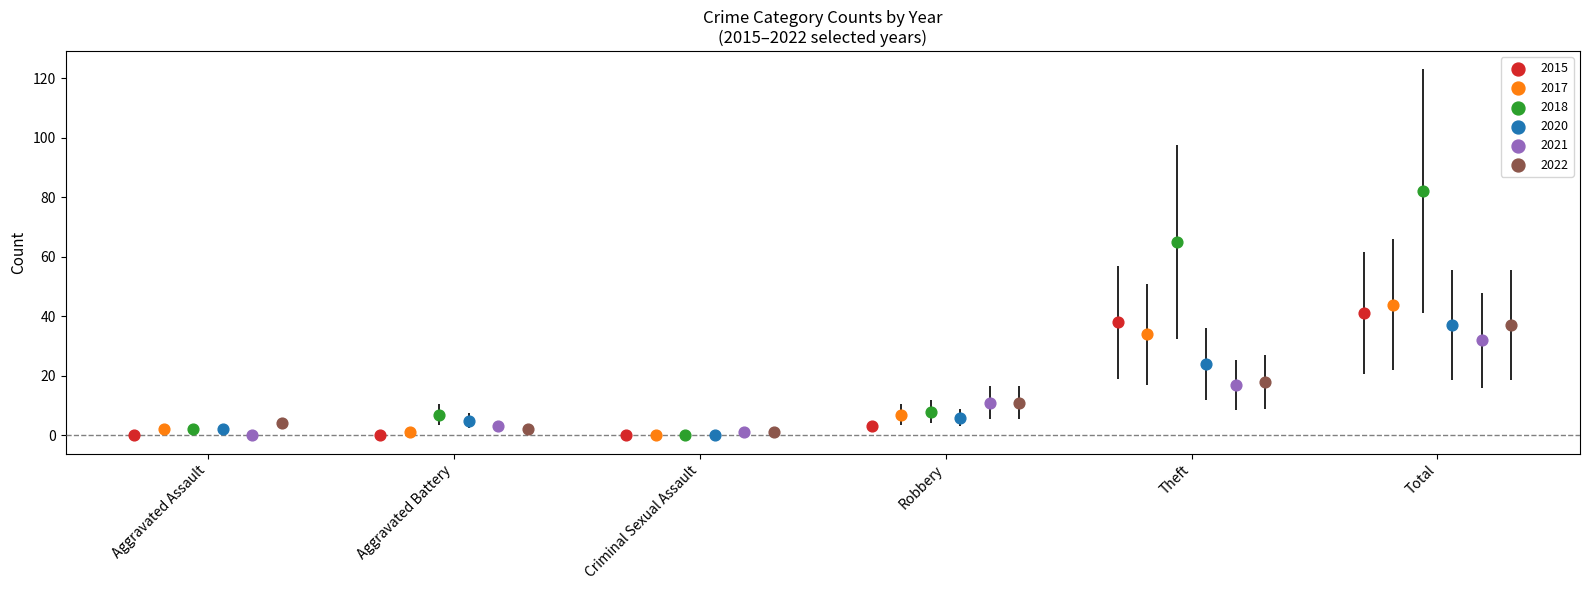

Is the value of 2021 at Aggravated Battery greater than the value of 2018 at Aggravated Assault?

Yes